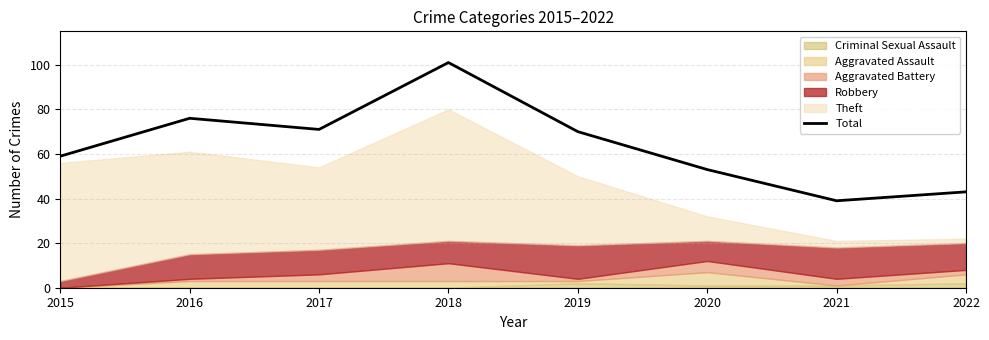

Read the value at 2019.

70